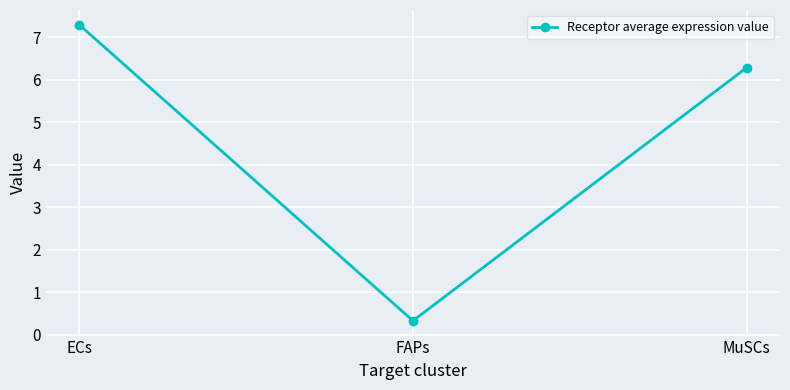

Which label corresponds to the smallest value in the chart?

FAPs